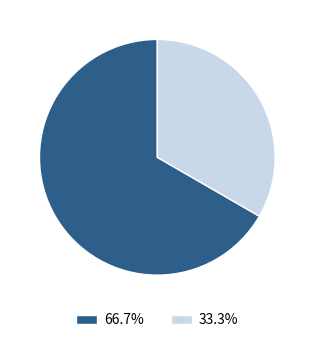

Does any single category account for the majority?

Yes